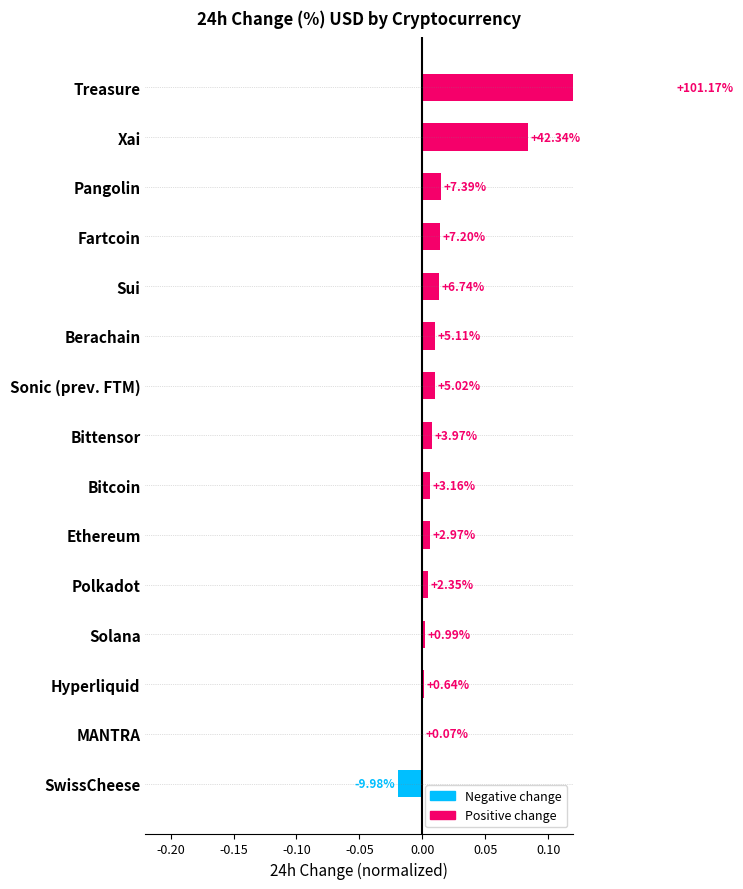

True or false: the data shows 0.0 at MANTRA.

True